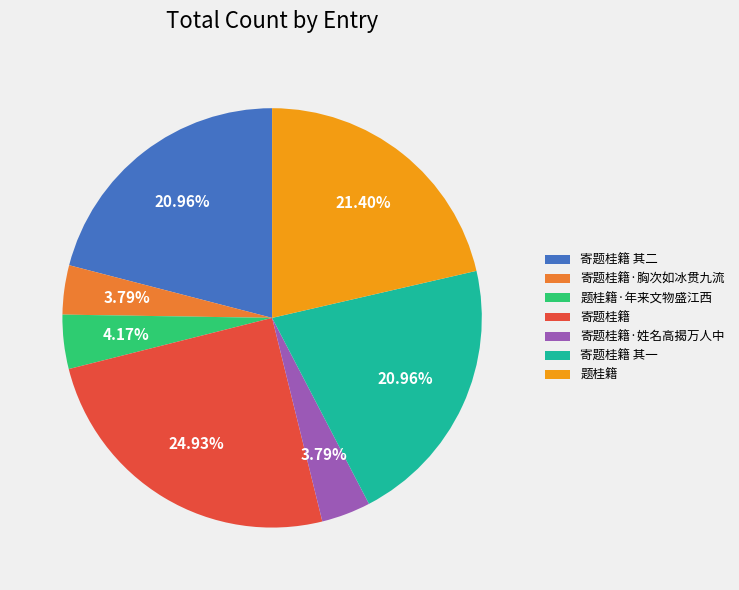

Is there a majority slice in this chart?

No